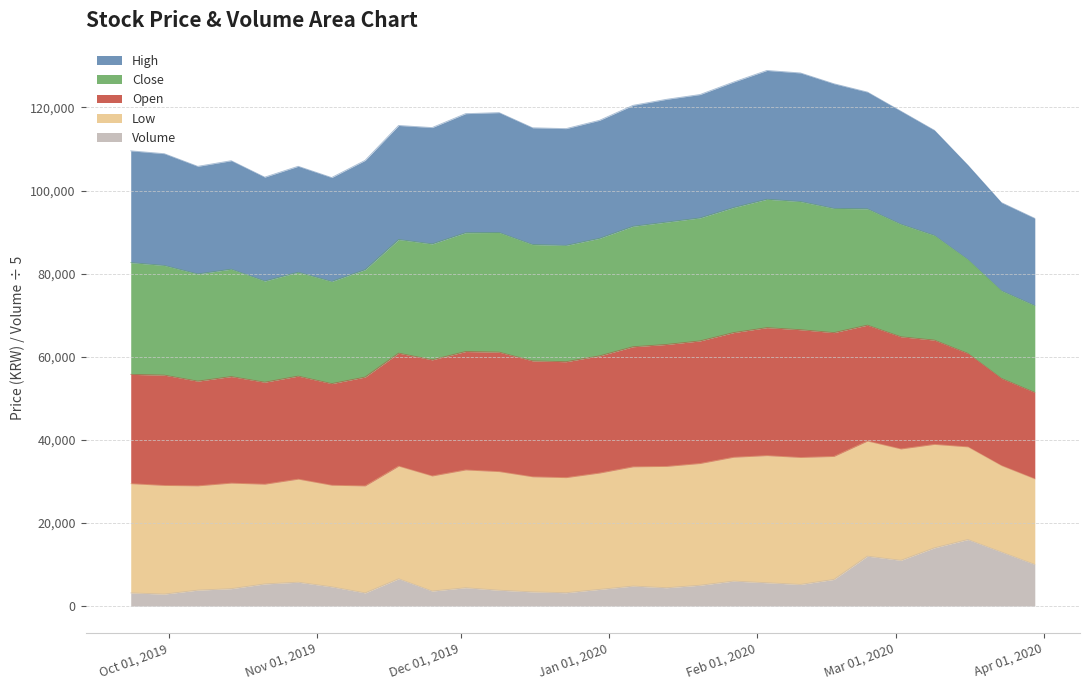

At which label does High reach its peak?

2020-02-03